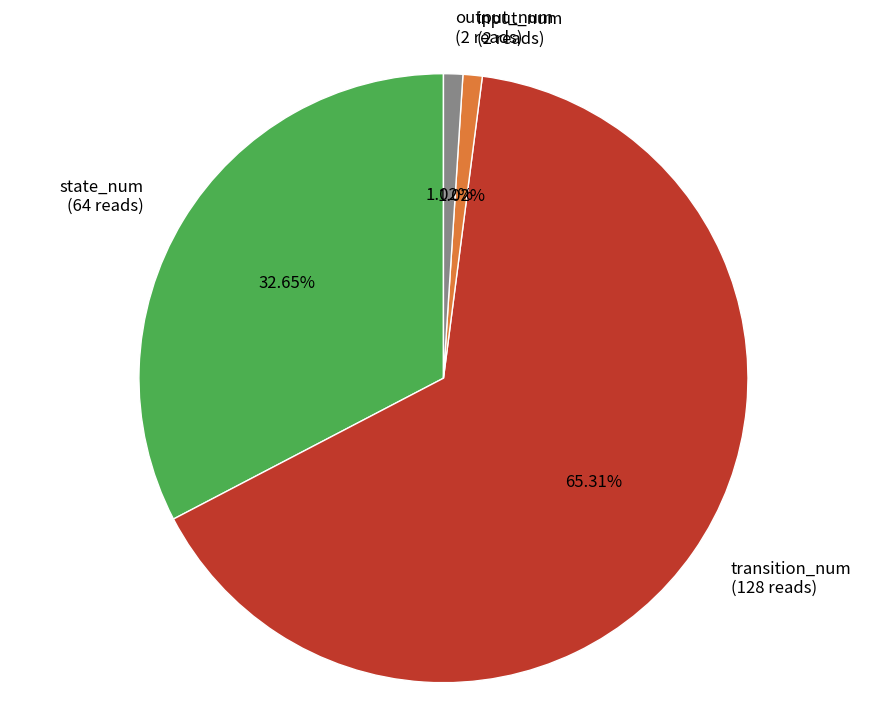

To the nearest percent, what percentage of the pie is output_num?

1%